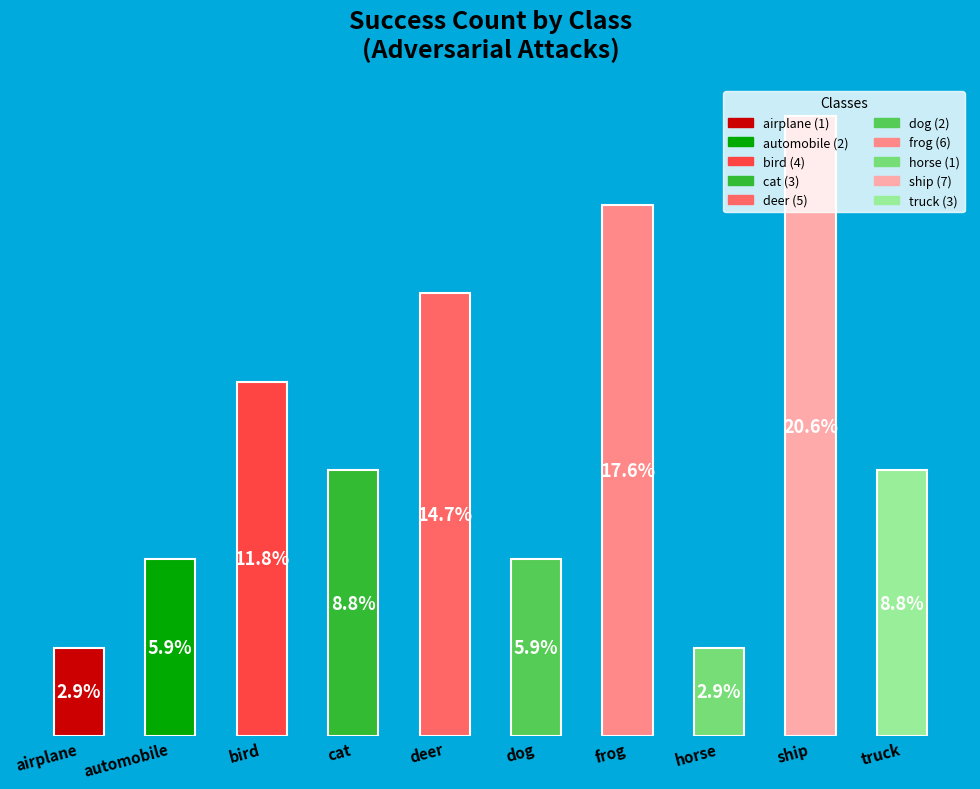

Are the bars horizontal?

No